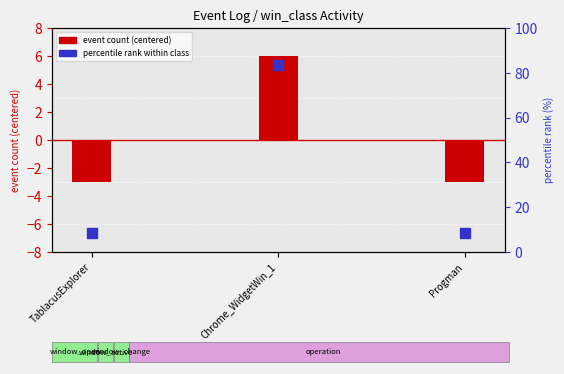

At how many categories does at least one series exceed -1?

3